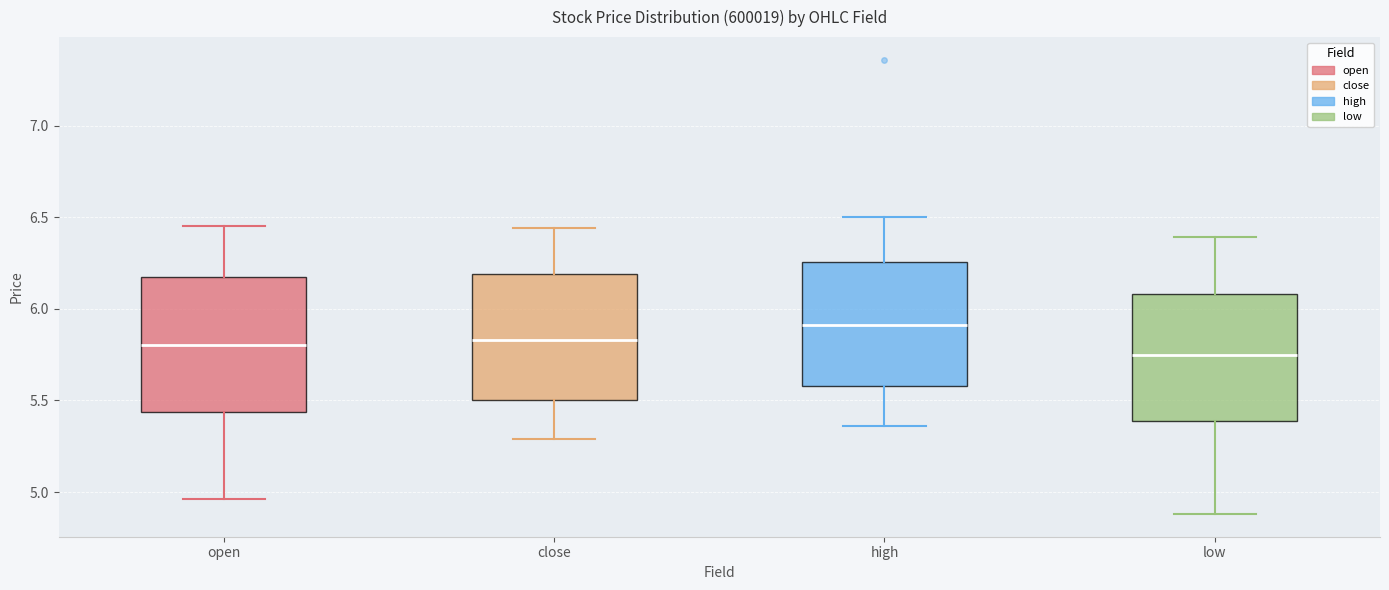

Which box's median line is the highest?

high